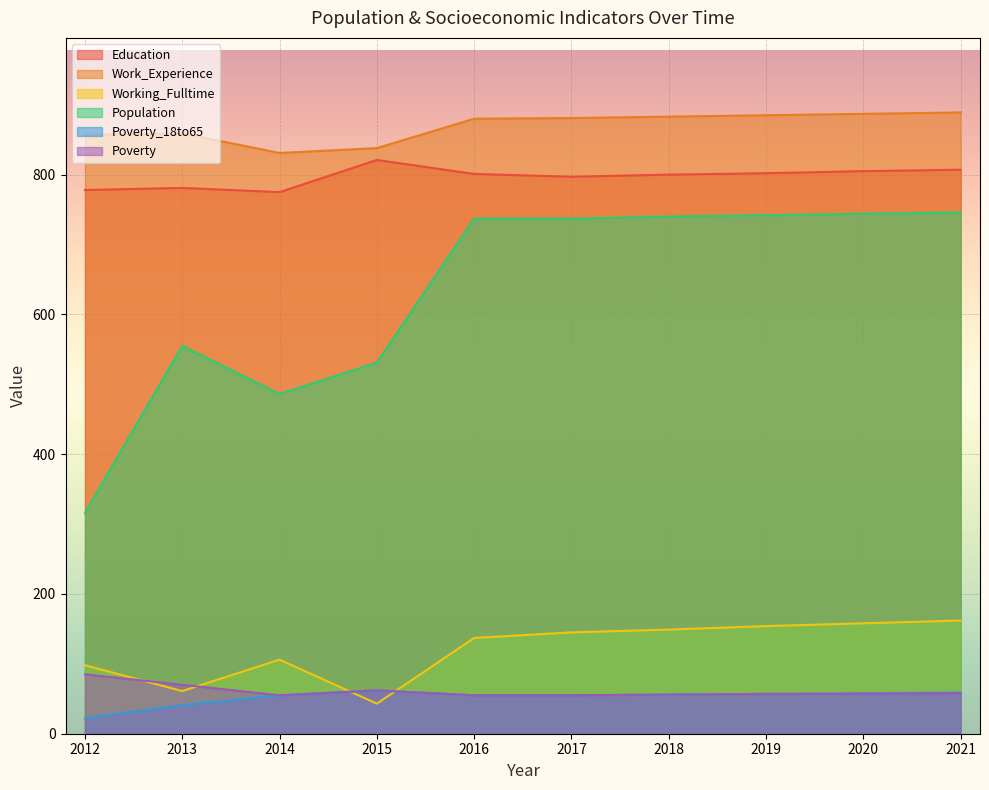

Does the chart display data point markers on the line(s)?

No